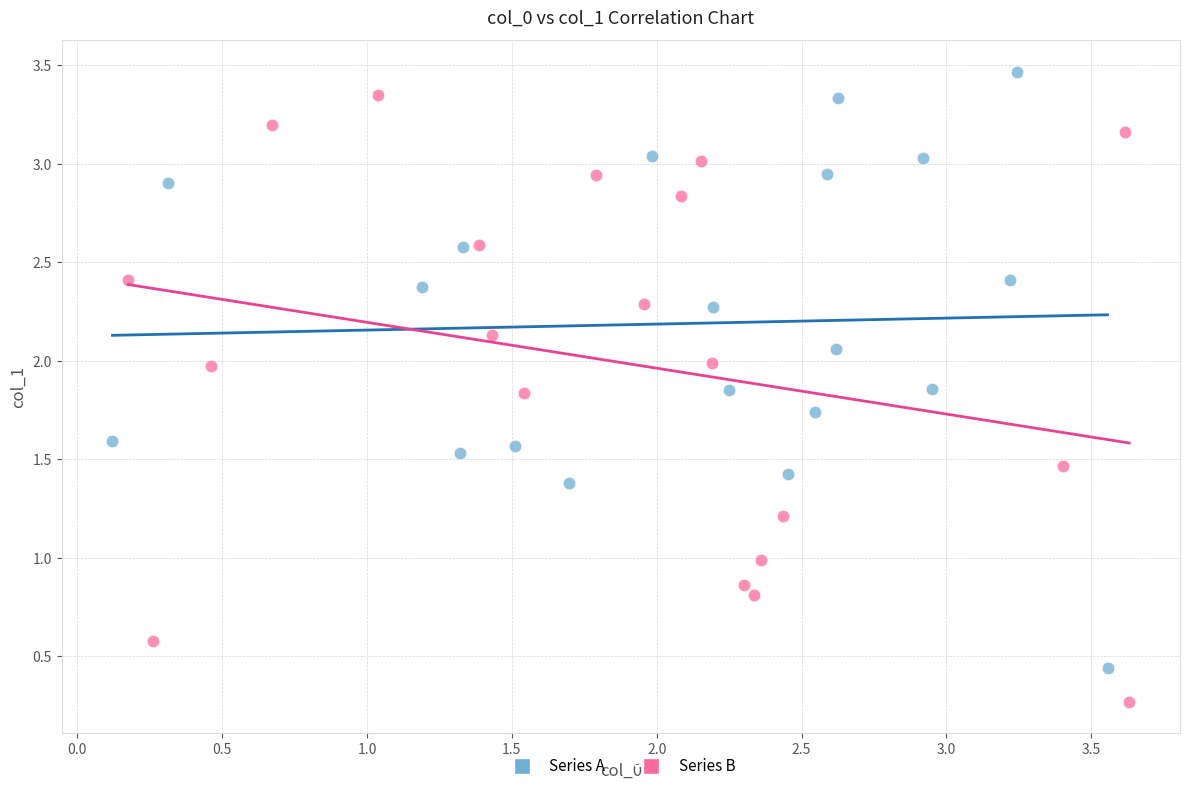

Which series reaches the minimum Y coordinate?

Series B